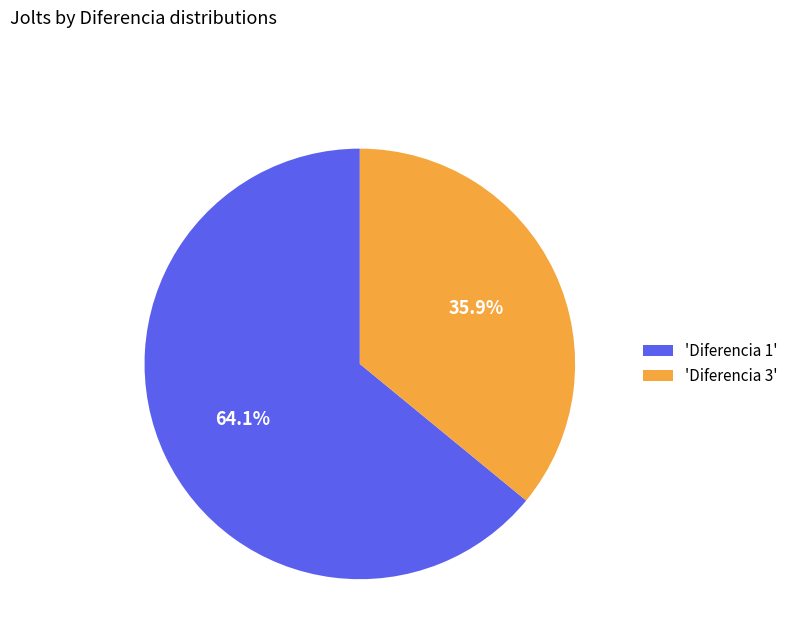

How many segments does this pie chart have?

2